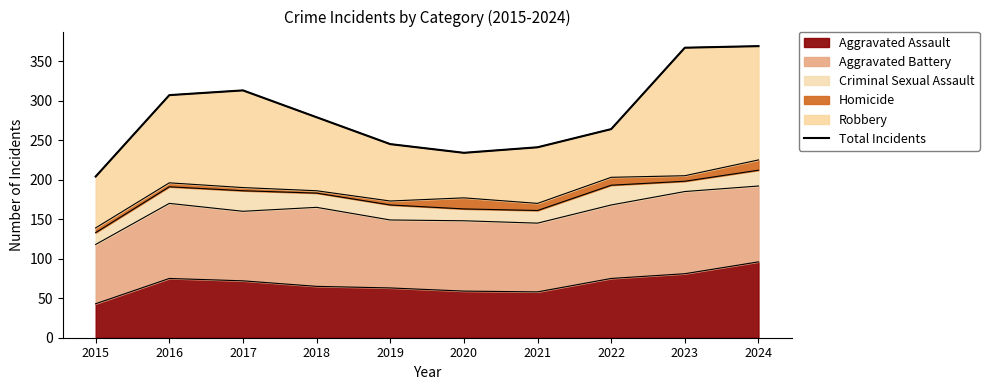

Does the chart have visible grid lines?

No